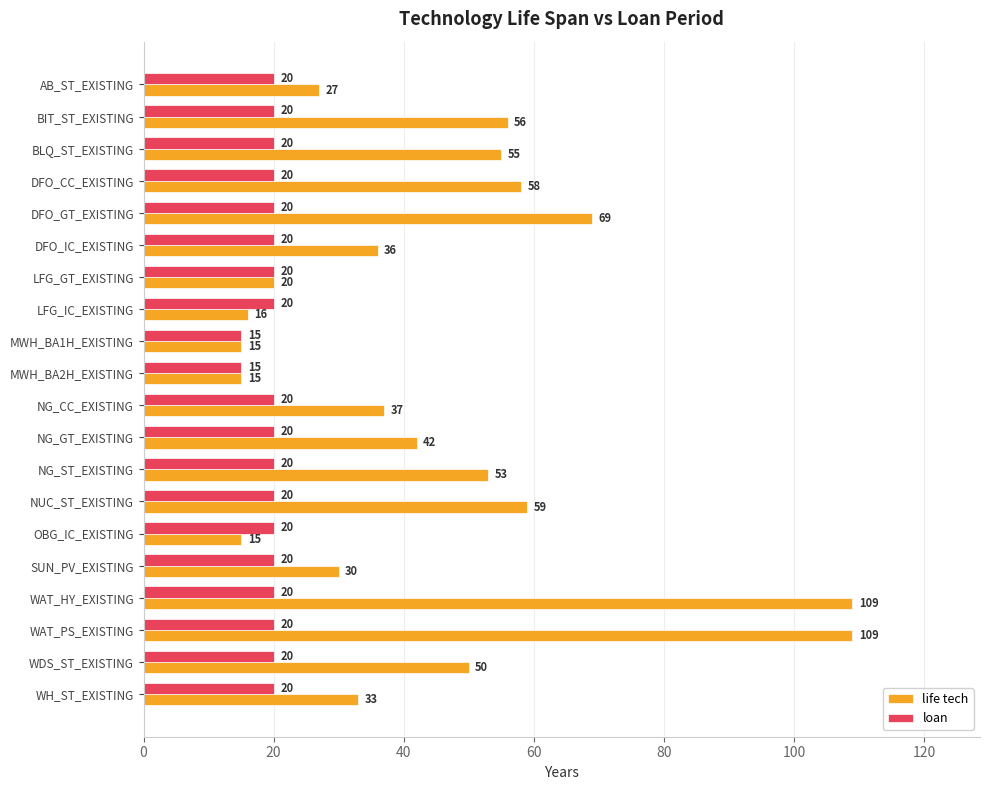

List the series in order of their overall mean, lowest first.

loan, life tech